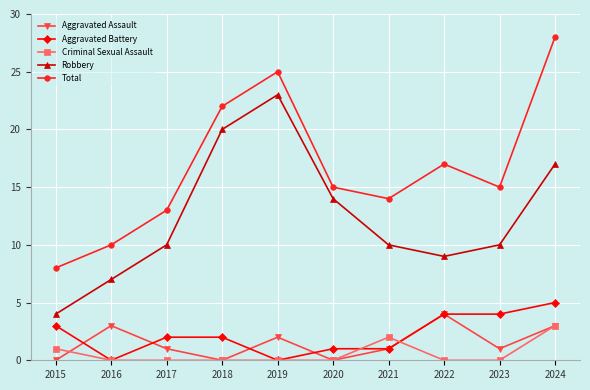

What is the total value across all series at 2022?

34